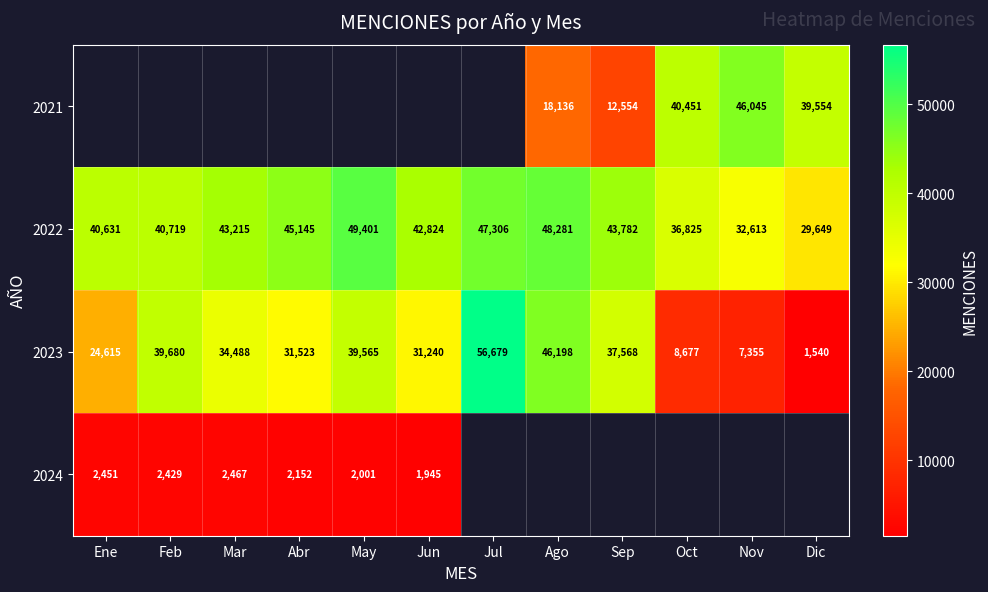

Is it true that 2022 equals 20884 at Nov?

False